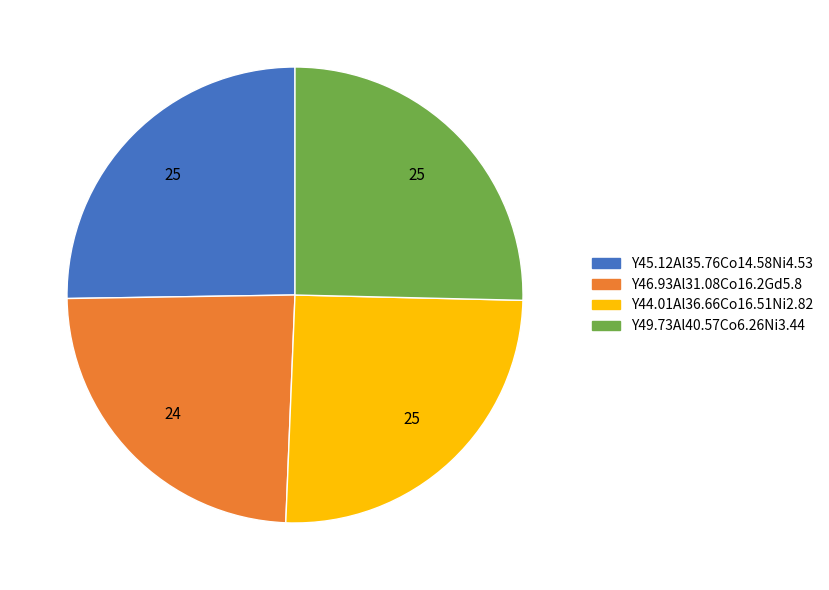

The Y46.93Al31.08Co16.2Gd5.8 slice represents 24% of the pie. True or false?

True